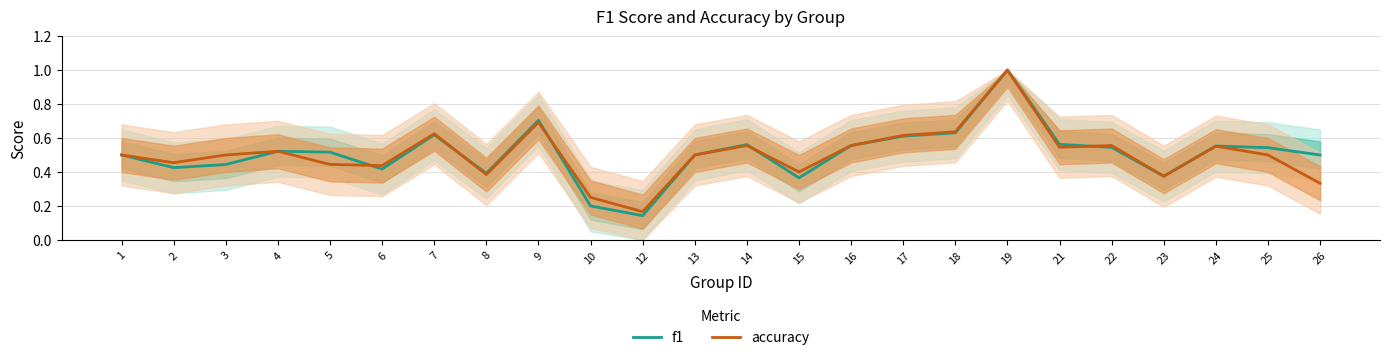

True or false: accuracy and f1 intersect in this chart.

True